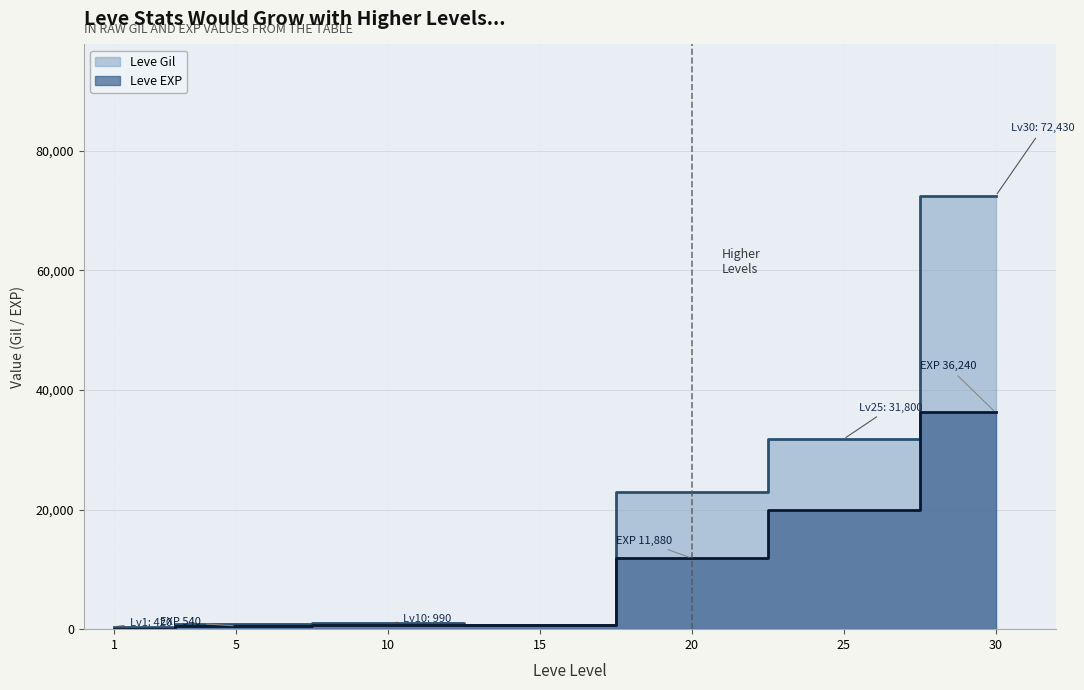

The value of Leve Gil at 5 is 338. True or false?

False